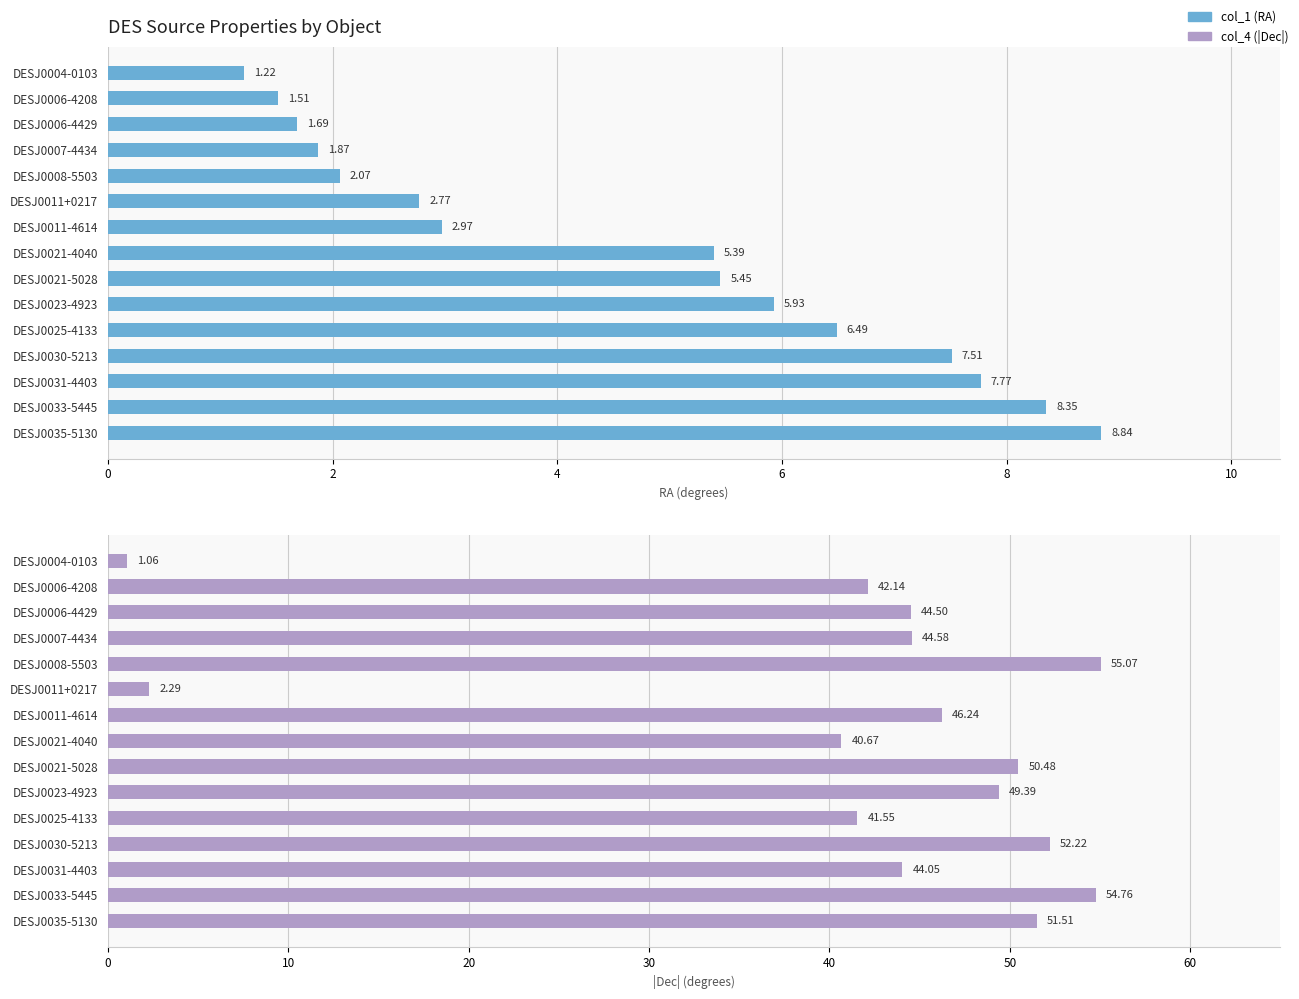

How many values in the col_4 (|Dec|) series are below 44?

5